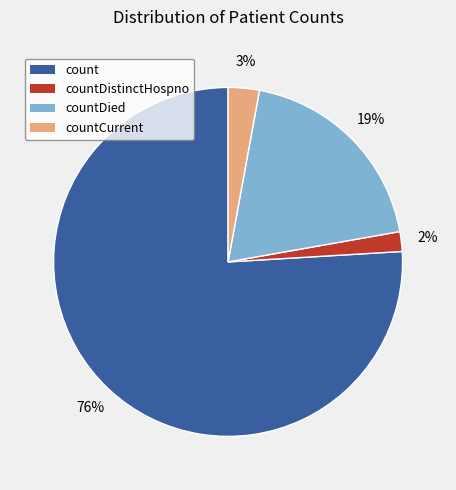

To the nearest percent, what is the difference between the largest and smallest slice percentages?

74%